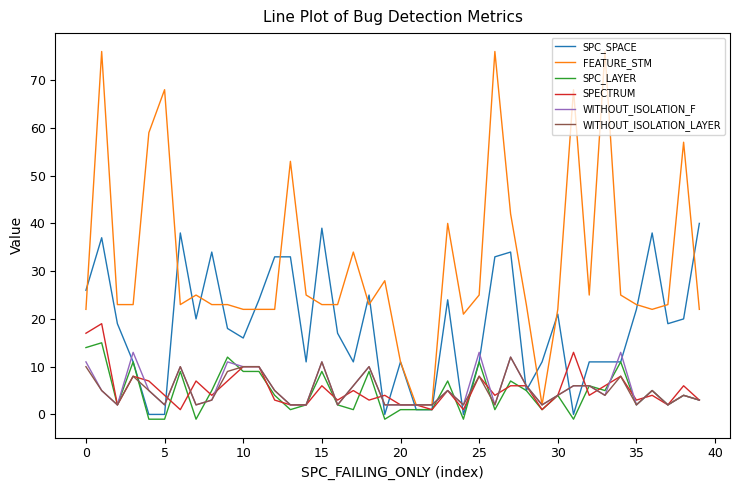

List the series in order of their peak value, highest first.

FEATURE_STM, SPC_SPACE, SPECTRUM, SPC_LAYER, WITHOUT_ISOLATION_F, WITHOUT_ISOLATION_LAYER